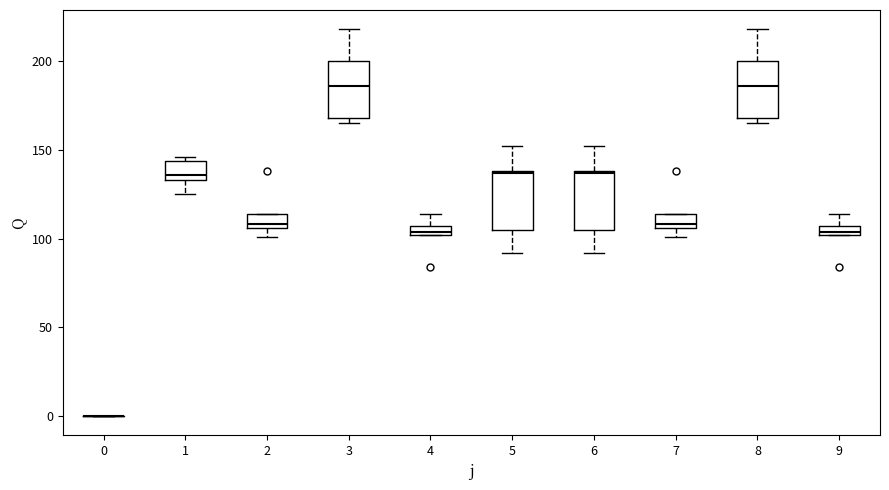

Where does the upper whisker of the box at x = 9 end on the y-axis? The values are not printed on the chart, so give them approximately, as read against the axis.

115